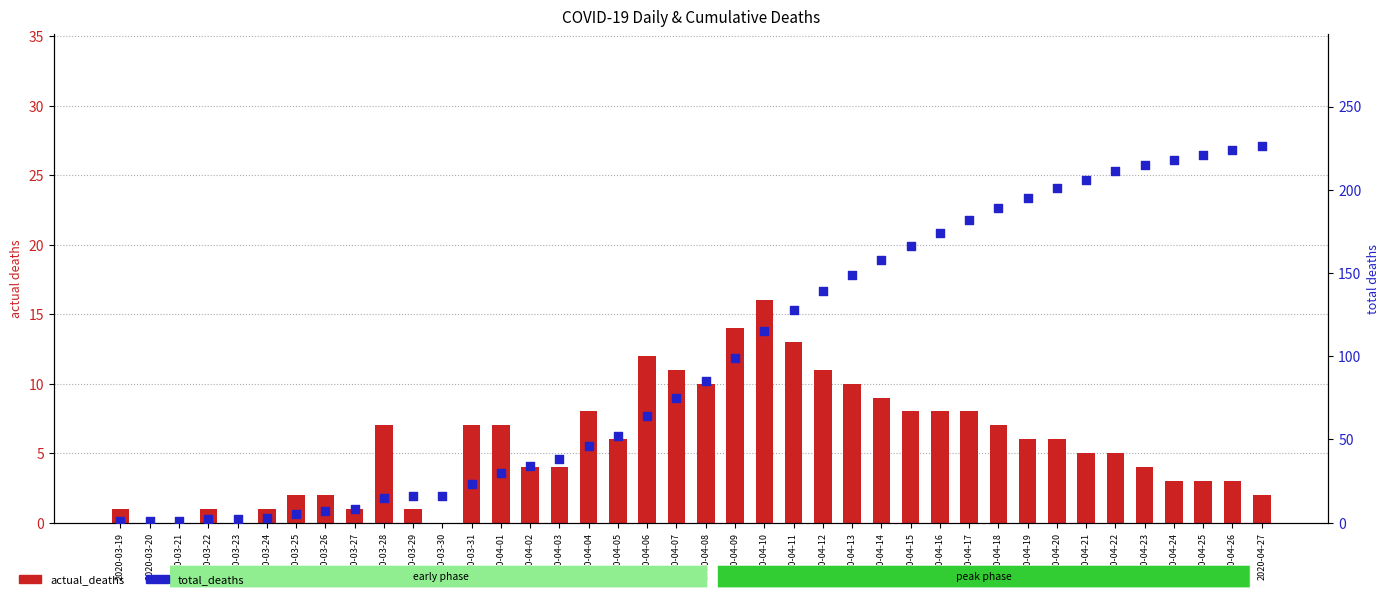

At how many categories does at least one series exceed 24?

27